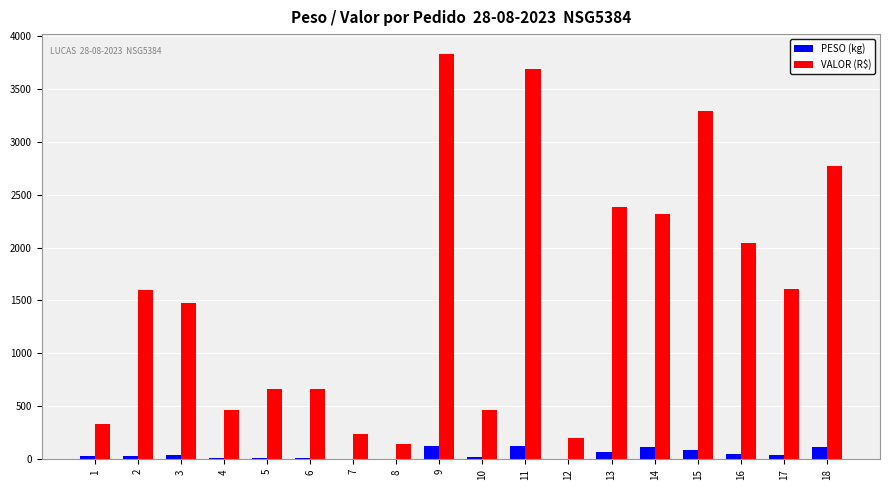

Which series changed the most between 12 and 18?

VALOR (R$)